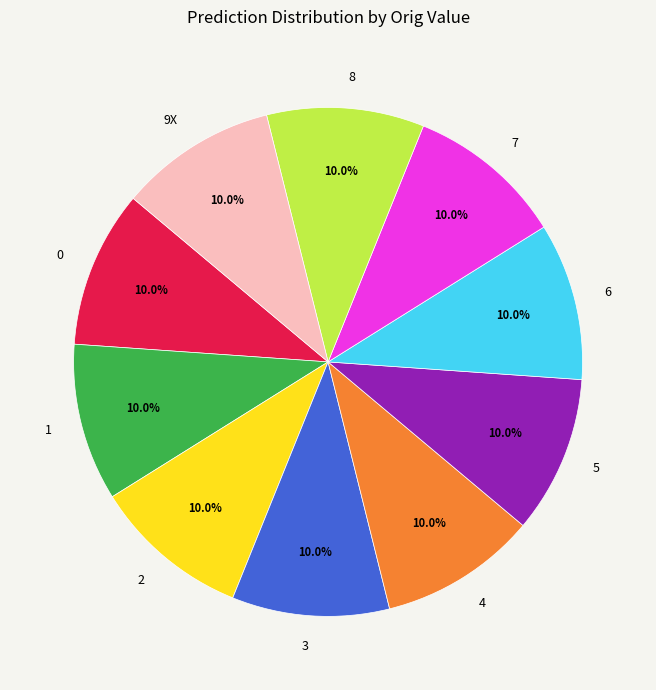

Is 2 the majority of the pie?

No